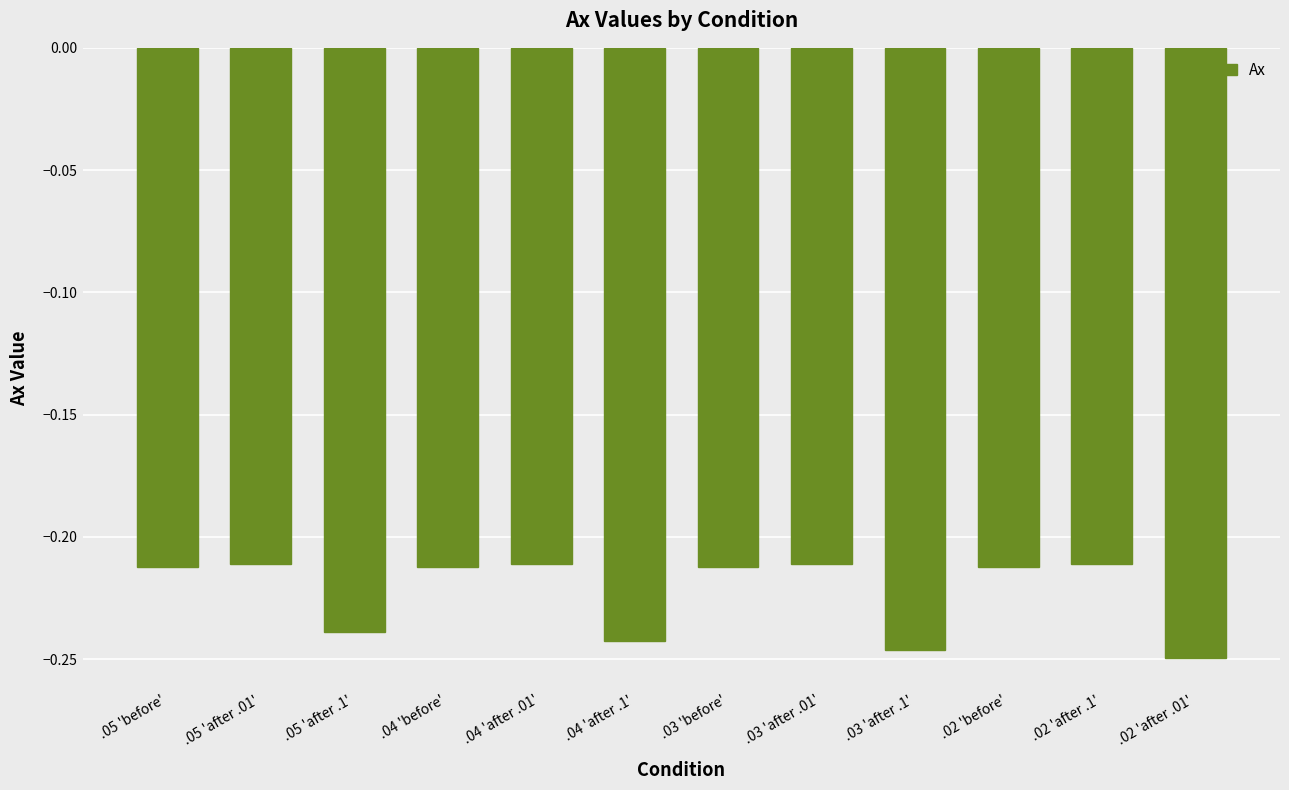

What is the sum of the values at .02 'after .01' and .03 'before'?

-0.5